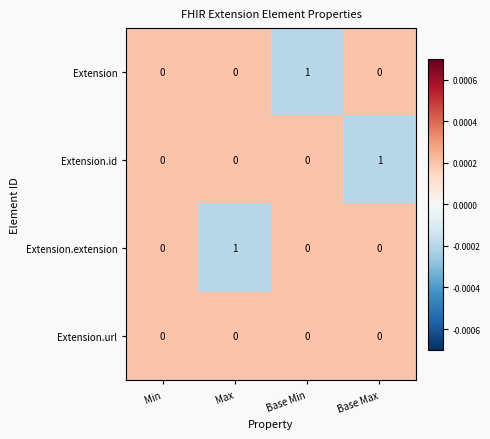

Which series changed the most between Min and Base Max?

Extension.id